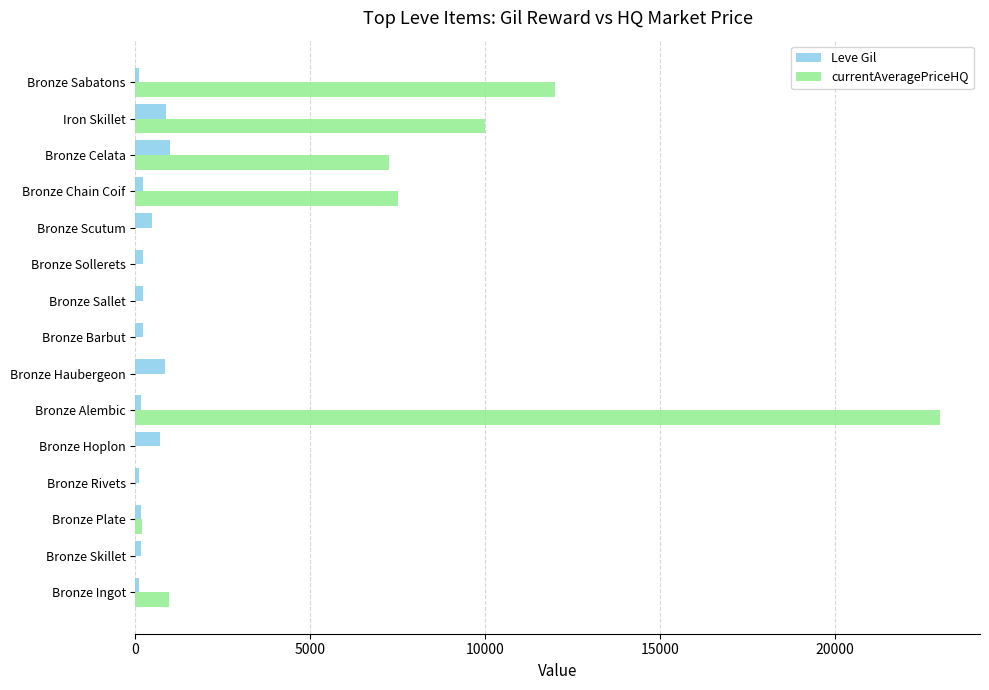

The value of Leve Gil at Bronze Hoplon is 690.0. True or false?

True